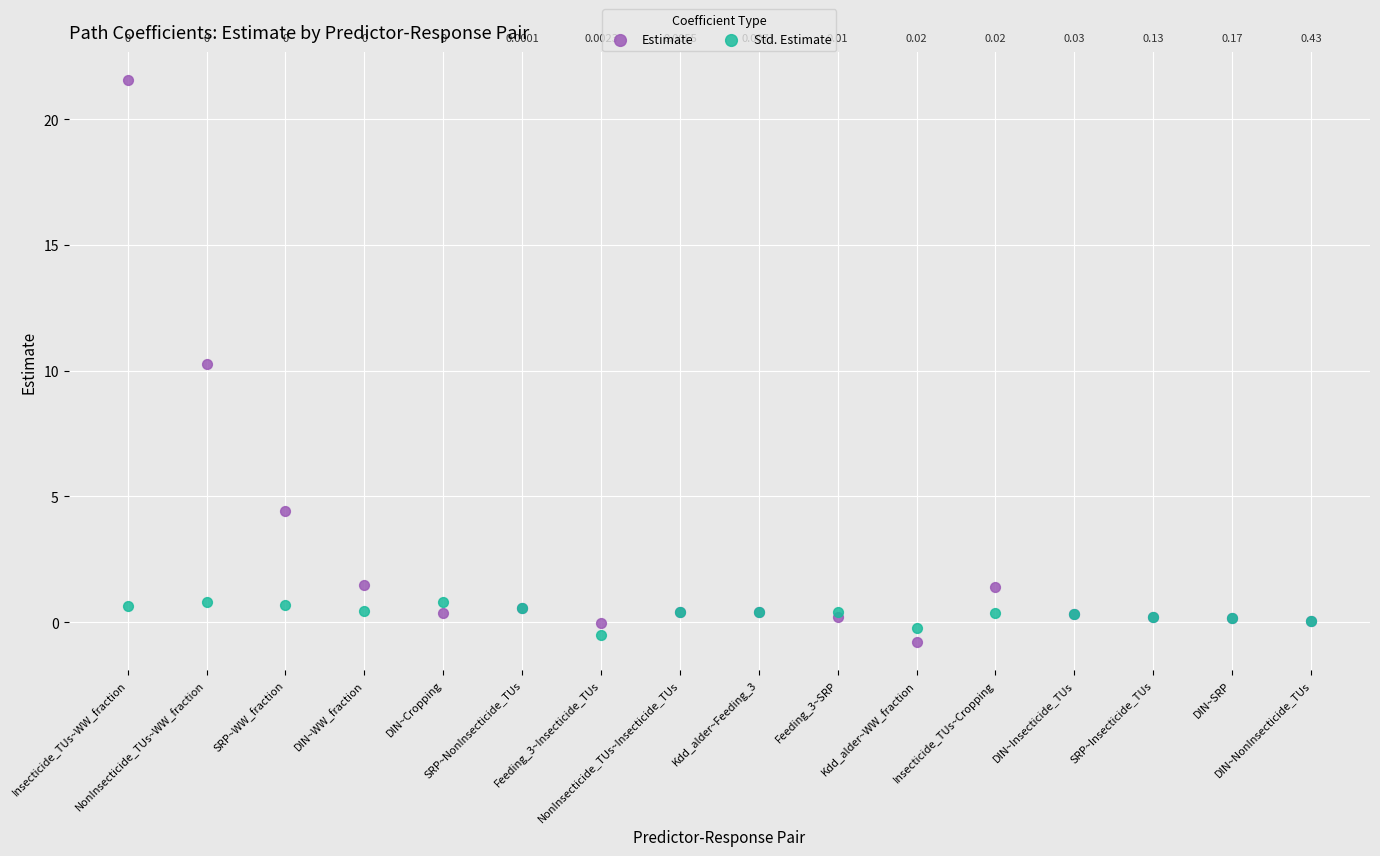

Which series has the widest spread of Y values?

Estimate